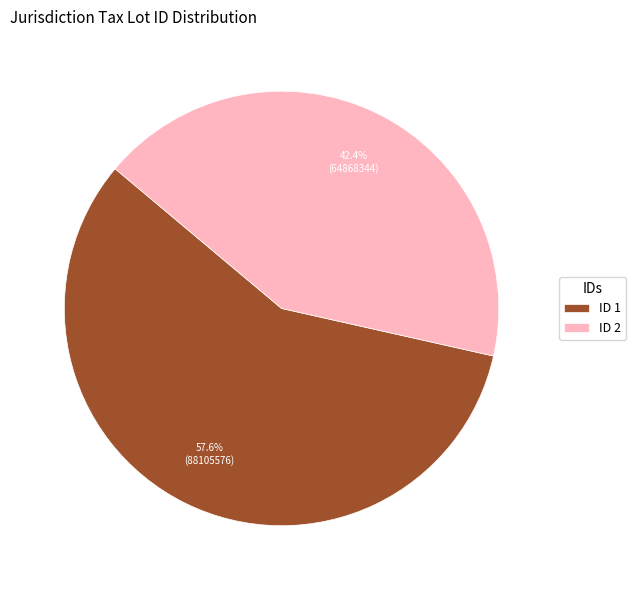

Approximately how many times larger is the value at ID 2 compared to ID 1?

0.7